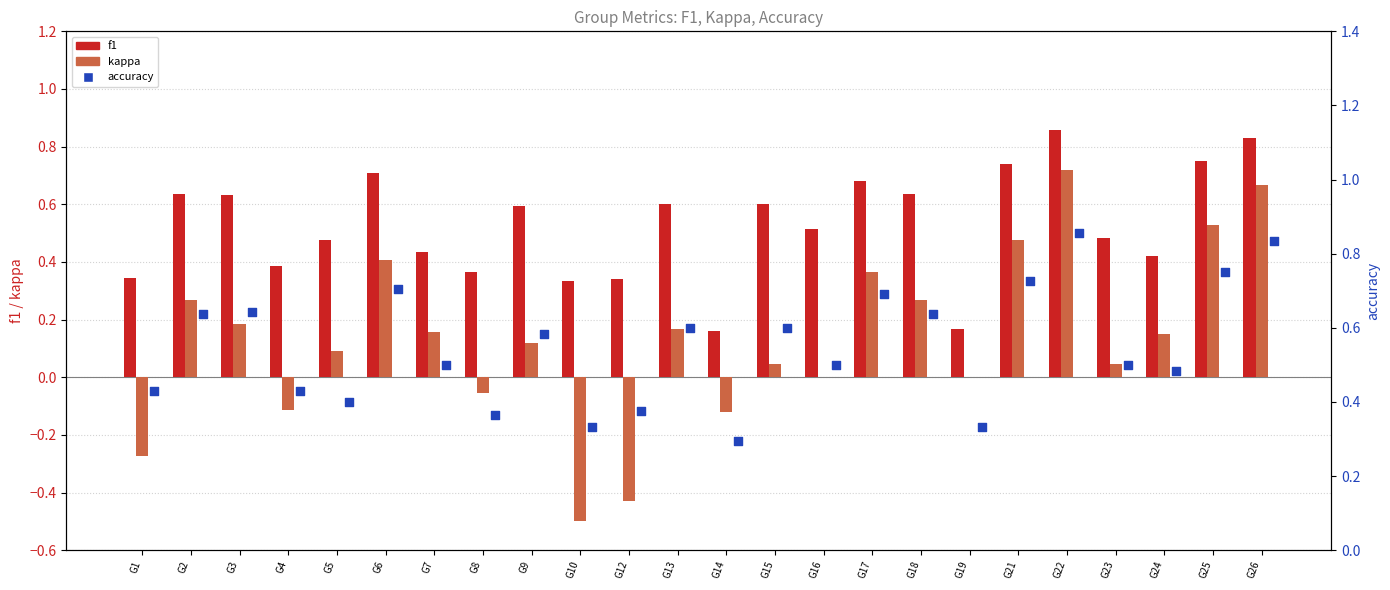

At how many categories does at least one series exceed 0?

24